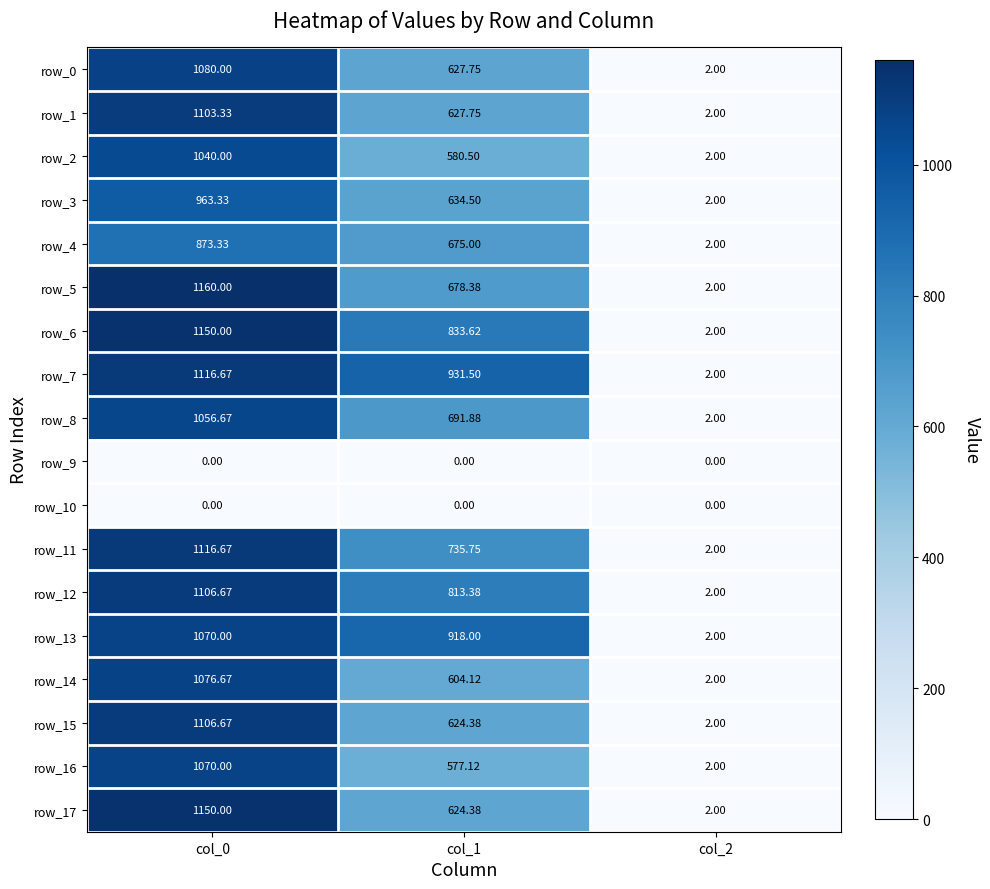

Which series changed the most between col_0 and col_2?

row_5